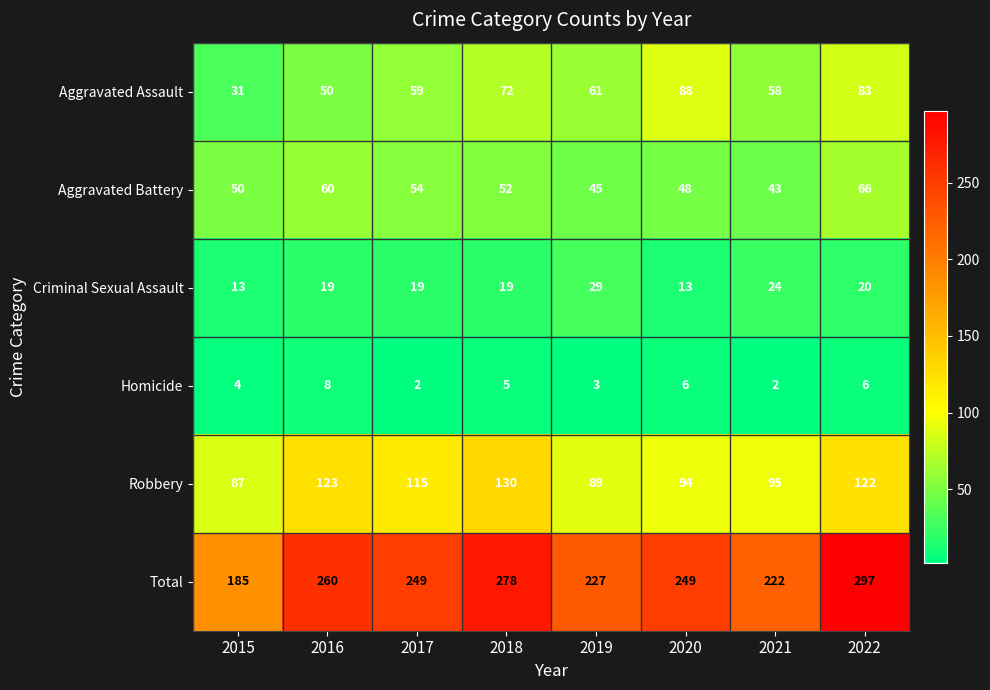

The Total series shows 371 at 2017. True or false?

False